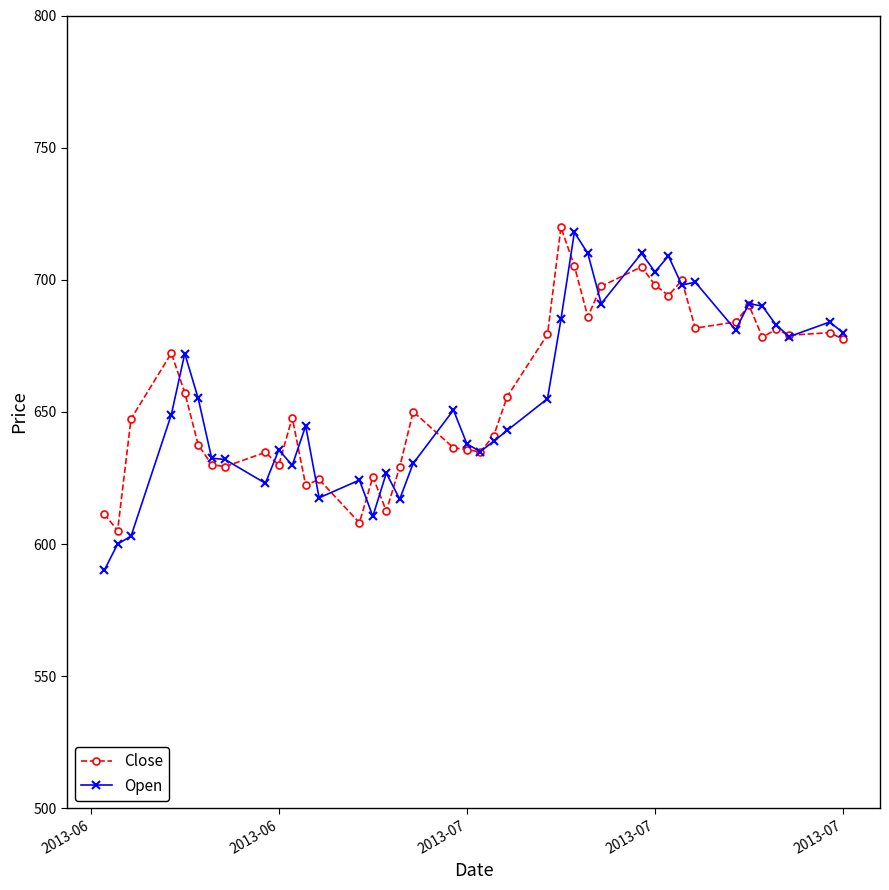

What is the minimum value shown in the chart?

590.0